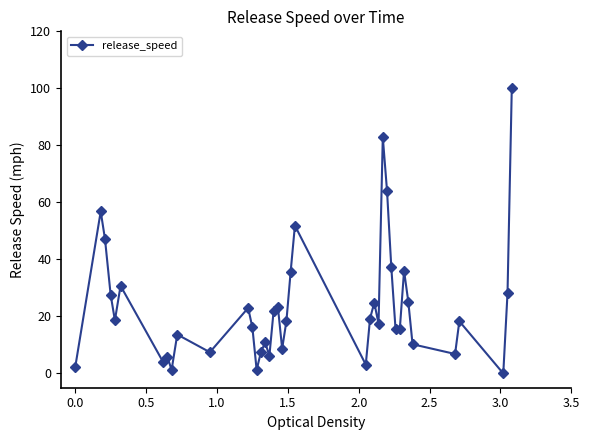

True or false: there are more than 2 points higher than both neighbors.

True